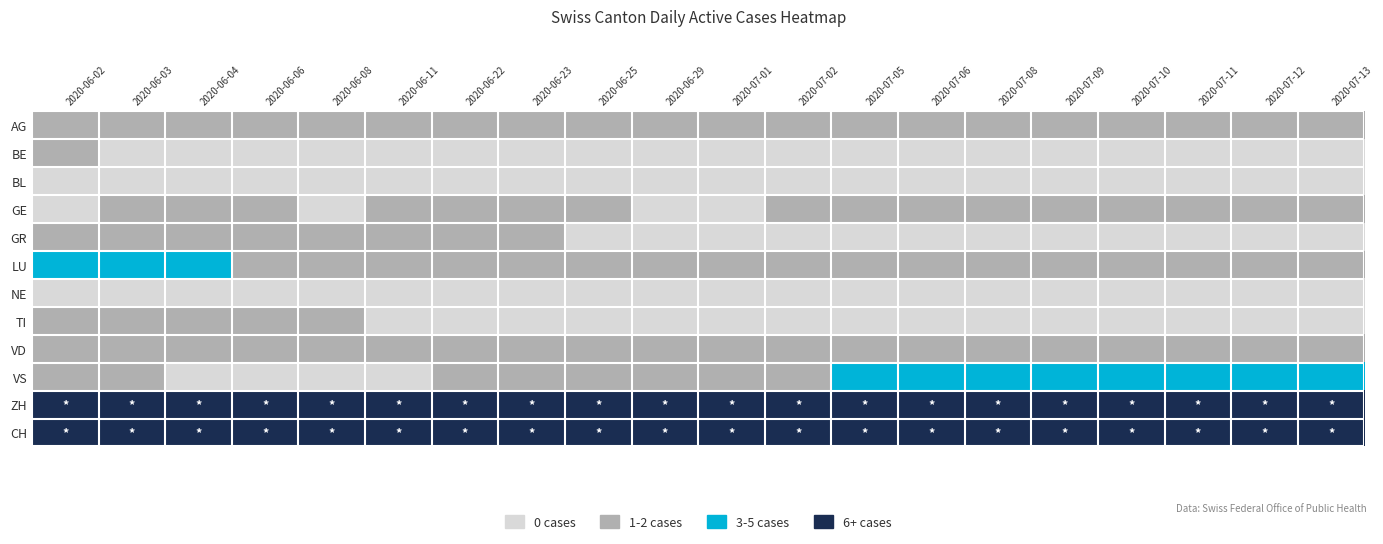

Reading left to right, list all the values displayed in this chart.

AG: 2020-06-02=1	2020-06-03=1	2020-06-04=1	2020-06-06=1	2020-06-08=1	2020-06-11=1	2020-06-22=1	2020-06-23=1	2020-06-25=1	2020-06-29=1	2020-07-01=1	2020-07-02=1	2020-07-05=1	2020-07-06=1	2020-07-08=1	2020-07-09=1	2020-07-10=1	2020-07-11=1	2020-07-12=1	2020-07-13=1
BE: 2020-06-02=1	2020-06-03=0	2020-06-04=0	2020-06-06=0	2020-06-08=0	2020-06-11=0	2020-06-22=0	2020-06-23=0	2020-06-25=0	2020-06-29=0	2020-07-01=0	2020-07-02=0	2020-07-05=0	2020-07-06=0	2020-07-08=0	2020-07-09=0	2020-07-10=0	2020-07-11=0	2020-07-12=0	2020-07-13=0
BL: 2020-06-02=0	2020-06-03=0	2020-06-04=0	2020-06-06=0	2020-06-08=0	2020-06-11=0	2020-06-22=0	2020-06-23=0	2020-06-25=0	2020-06-29=0	2020-07-01=0	2020-07-02=0	2020-07-05=0	2020-07-06=0	2020-07-08=0	2020-07-09=0	2020-07-10=0	2020-07-11=0	2020-07-12=0	2020-07-13=0
GE: 2020-06-02=0	2020-06-03=1	2020-06-04=1	2020-06-06=1	2020-06-08=0	2020-06-11=1	2020-06-22=1	2020-06-23=1	2020-06-25=1	2020-06-29=0	2020-07-01=0	2020-07-02=1	2020-07-05=1	2020-07-06=1	2020-07-08=1	2020-07-09=1	2020-07-10=1	2020-07-11=1	2020-07-12=1	2020-07-13=1
GR: 2020-06-02=1	2020-06-03=1	2020-06-04=1	2020-06-06=1	2020-06-08=1	2020-06-11=1	2020-06-22=1	2020-06-23=1	2020-06-25=0	2020-06-29=0	2020-07-01=0	2020-07-02=0	2020-07-05=0	2020-07-06=0	2020-07-08=0	2020-07-09=0	2020-07-10=0	2020-07-11=0	2020-07-12=0	2020-07-13=0
LU: 2020-06-02=2	2020-06-03=2	2020-06-04=2	2020-06-06=1	2020-06-08=1	2020-06-11=1	2020-06-22=1	2020-06-23=1	2020-06-25=1	2020-06-29=1	2020-07-01=1	2020-07-02=1	2020-07-05=1	2020-07-06=1	2020-07-08=1	2020-07-09=1	2020-07-10=1	2020-07-11=1	2020-07-12=1	2020-07-13=1
NE: 2020-06-02=0	2020-06-03=0	2020-06-04=0	2020-06-06=0	2020-06-08=0	2020-06-11=0	2020-06-22=0	2020-06-23=0	2020-06-25=0	2020-06-29=0	2020-07-01=0	2020-07-02=0	2020-07-05=0	2020-07-06=0	2020-07-08=0	2020-07-09=0	2020-07-10=0	2020-07-11=0	2020-07-12=0	2020-07-13=0
TI: 2020-06-02=1	2020-06-03=1	2020-06-04=1	2020-06-06=1	2020-06-08=1	2020-06-11=0	2020-06-22=0	2020-06-23=0	2020-06-25=0	2020-06-29=0	2020-07-01=0	2020-07-02=0	2020-07-05=0	2020-07-06=0	2020-07-08=0	2020-07-09=0	2020-07-10=0	2020-07-11=0	2020-07-12=0	2020-07-13=0
VD: 2020-06-02=1	2020-06-03=1	2020-06-04=1	2020-06-06=1	2020-06-08=1	2020-06-11=1	2020-06-22=1	2020-06-23=1	2020-06-25=1	2020-06-29=1	2020-07-01=1	2020-07-02=1	2020-07-05=1	2020-07-06=1	2020-07-08=1	2020-07-09=1	2020-07-10=1	2020-07-11=1	2020-07-12=1	2020-07-13=1
VS: 2020-06-02=1	2020-06-03=1	2020-06-04=0	2020-06-06=0	2020-06-08=0	2020-06-11=0	2020-06-22=1	2020-06-23=1	2020-06-25=1	2020-06-29=1	2020-07-01=1	2020-07-02=1	2020-07-05=2	2020-07-06=2	2020-07-08=2	2020-07-09=2	2020-07-10=2	2020-07-11=2	2020-07-12=2	2020-07-13=2
ZH: 2020-06-02=3	2020-06-03=3	2020-06-04=3	2020-06-06=3	2020-06-08=3	2020-06-11=3	2020-06-22=3	2020-06-23=3	2020-06-25=3	2020-06-29=3	2020-07-01=3	2020-07-02=3	2020-07-05=3	2020-07-06=3	2020-07-08=3	2020-07-09=3	2020-07-10=3	2020-07-11=3	2020-07-12=3	2020-07-13=3
CH: 2020-06-02=3	2020-06-03=3	2020-06-04=3	2020-06-06=3	2020-06-08=3	2020-06-11=3	2020-06-22=3	2020-06-23=3	2020-06-25=3	2020-06-29=3	2020-07-01=3	2020-07-02=3	2020-07-05=3	2020-07-06=3	2020-07-08=3	2020-07-09=3	2020-07-10=3	2020-07-11=3	2020-07-12=3	2020-07-13=3